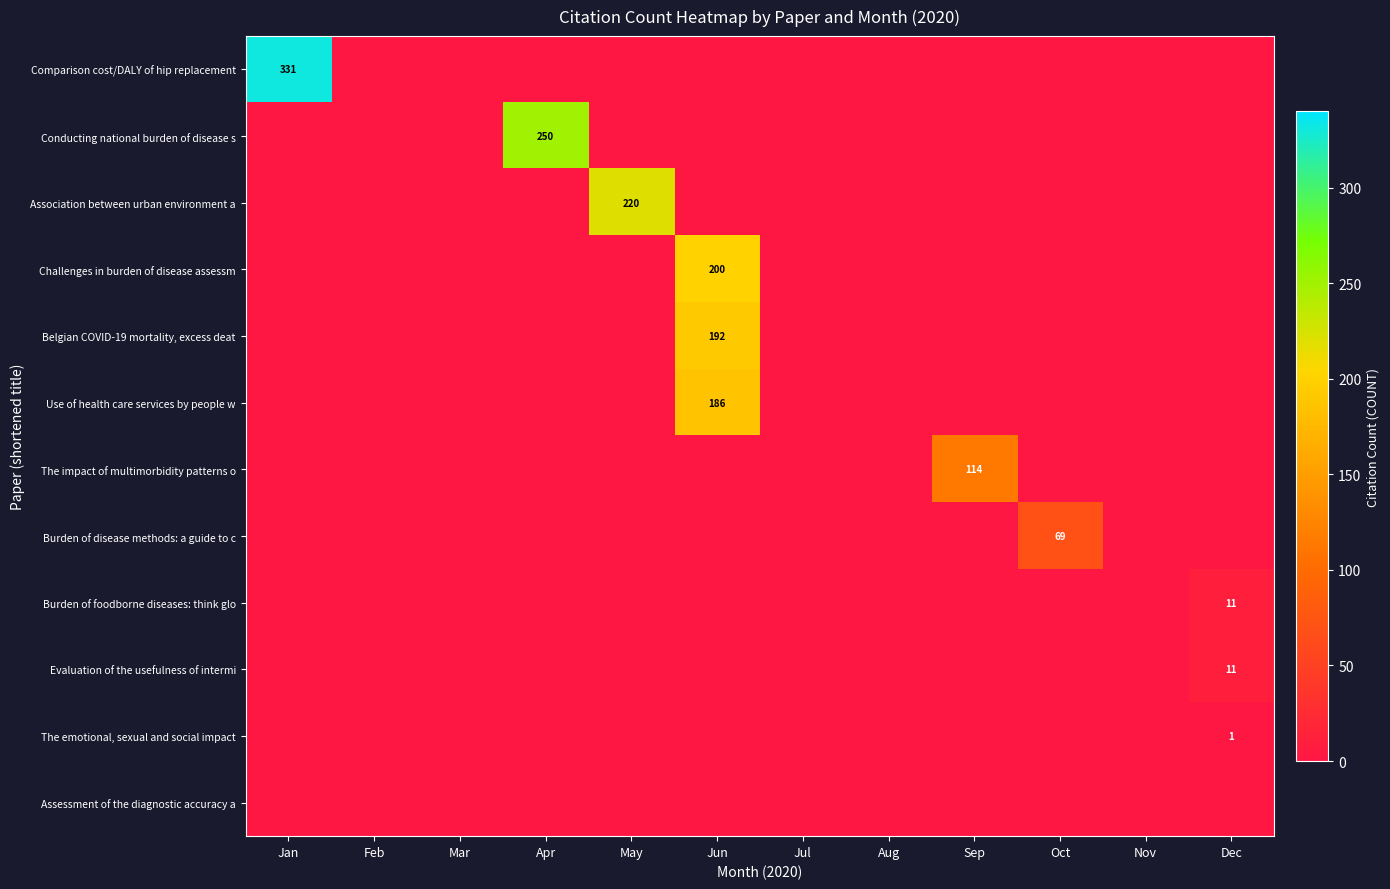

True or false: Use of health care services by people w has a value of 186 at Jun.

True